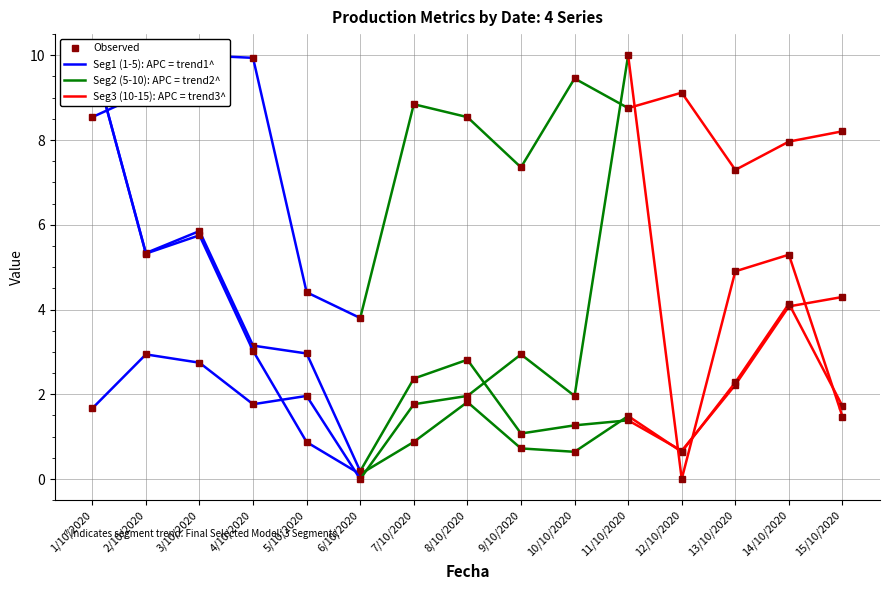

How many distinct data groups are displayed?

4